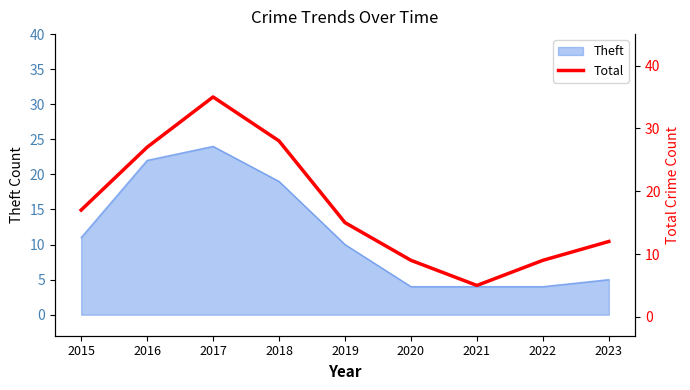

True or false: the data has more than 1 interior local peaks.

False